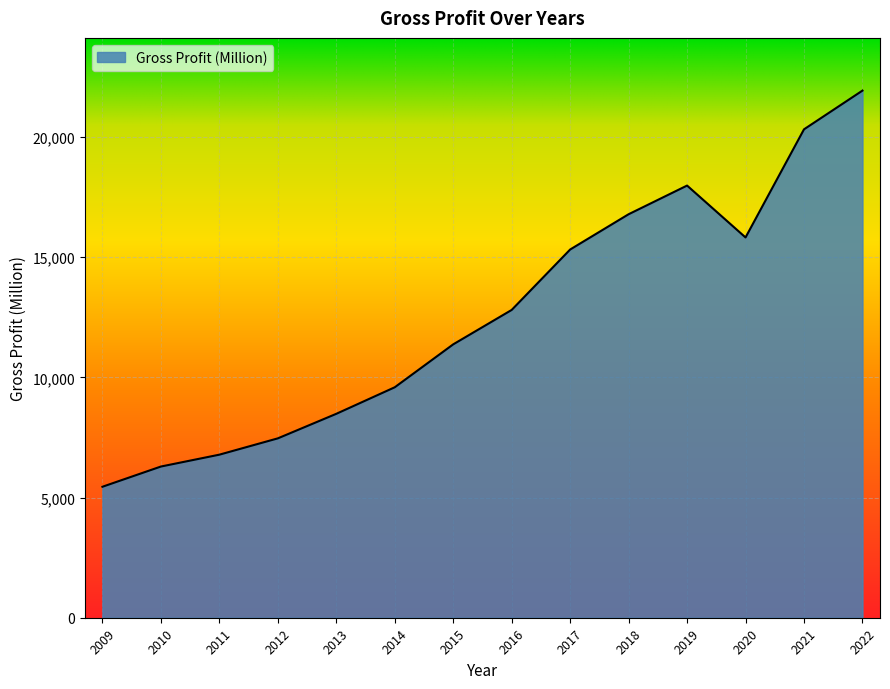

Between 2019 and 2020, which is larger?

2019